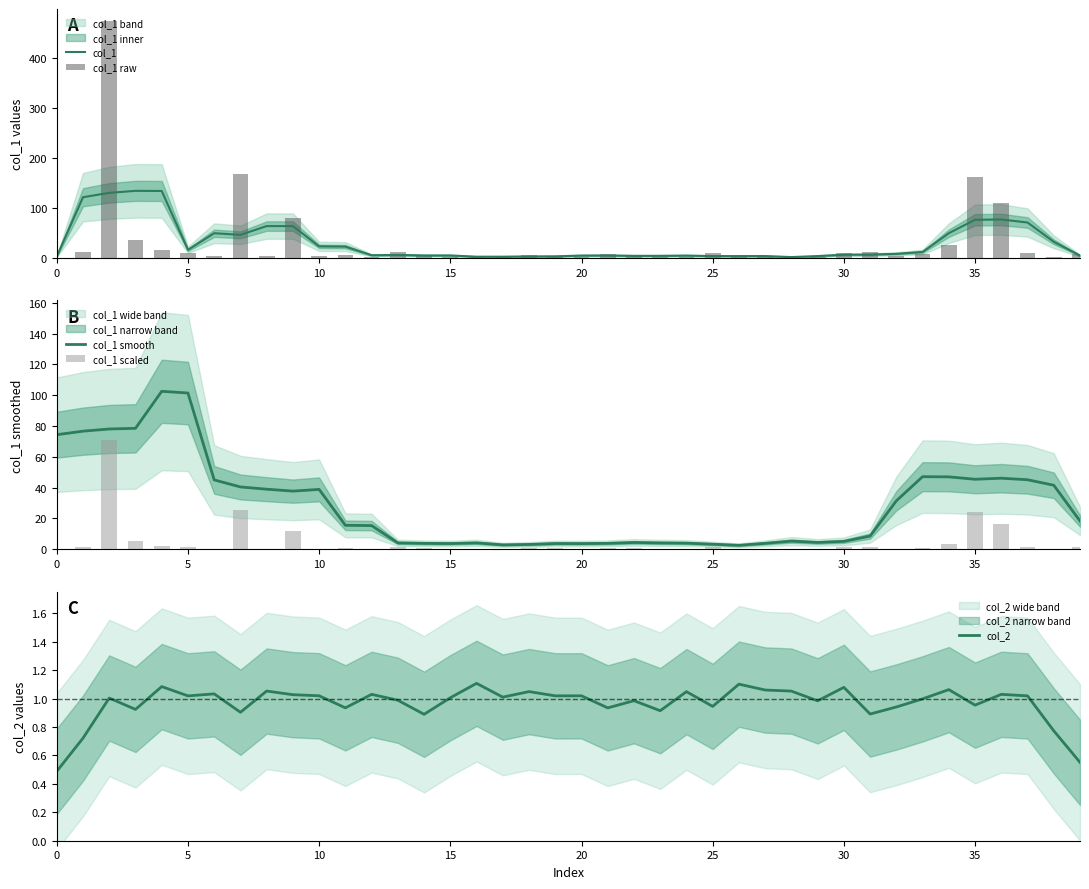

What is the total value across all series at 0?

77.6